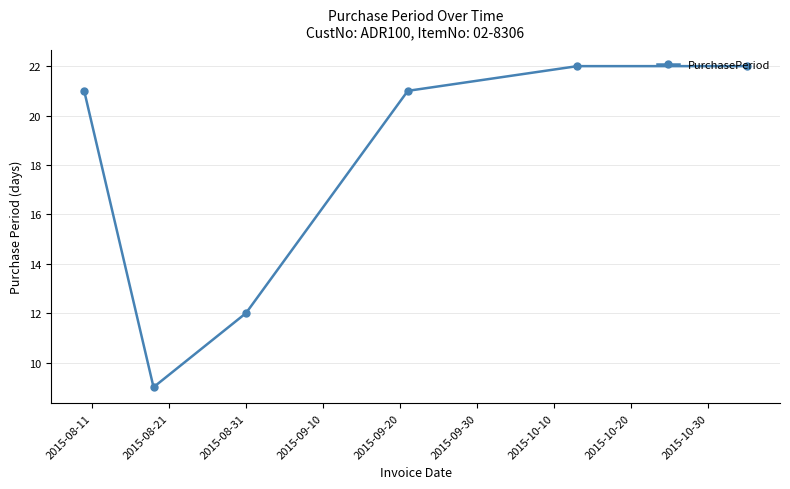

What is the value of the 3rd point from the left?

12